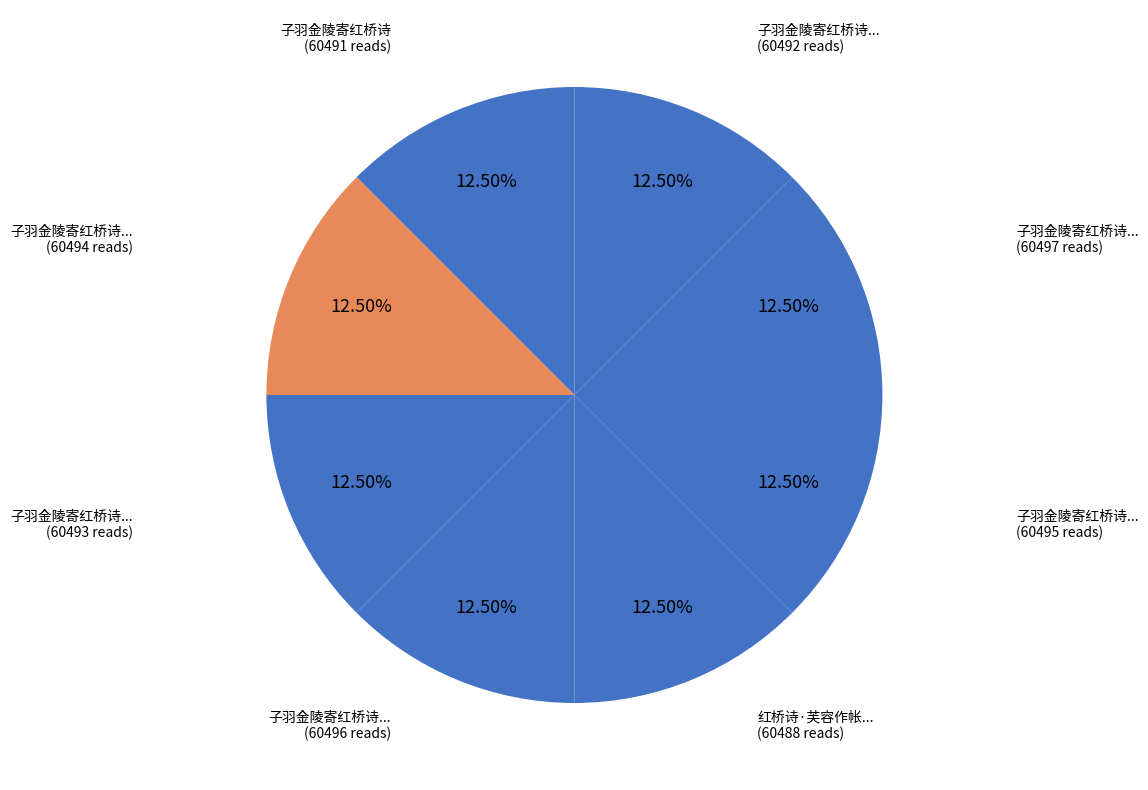

Which slice is the largest?

子羽金陵寄红桥诗·绮窗别后玉人遥